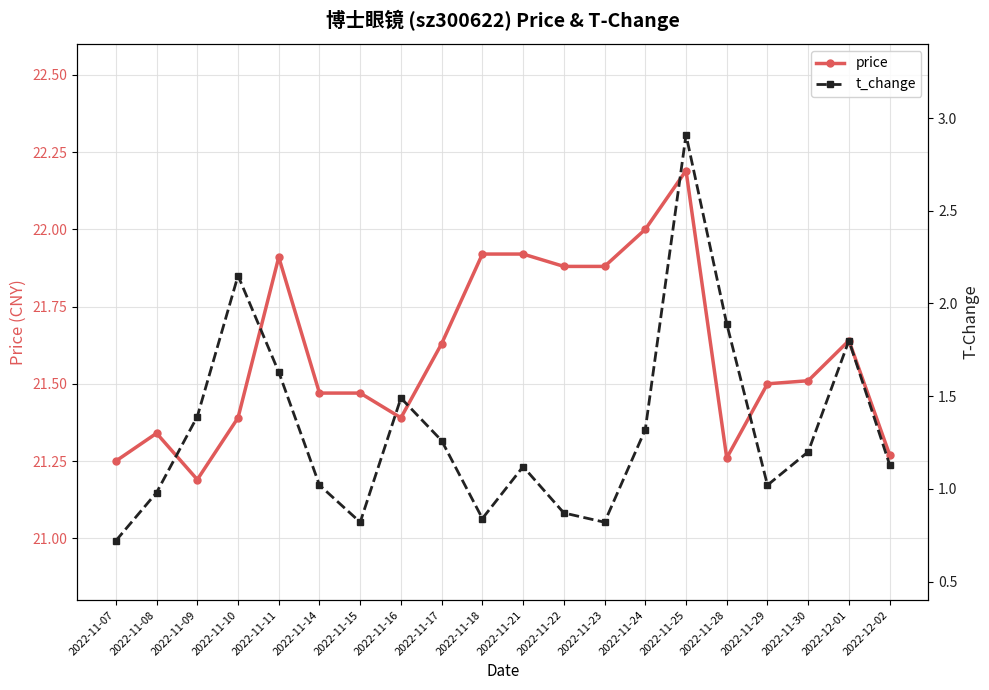

What is the maximum value shown in the chart?

22.2